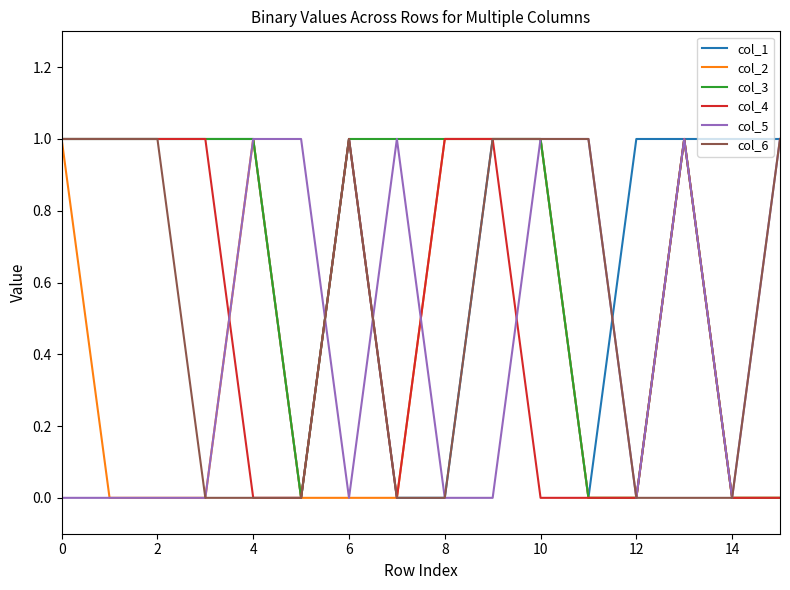

Which series has the largest total across all categories?

col_1